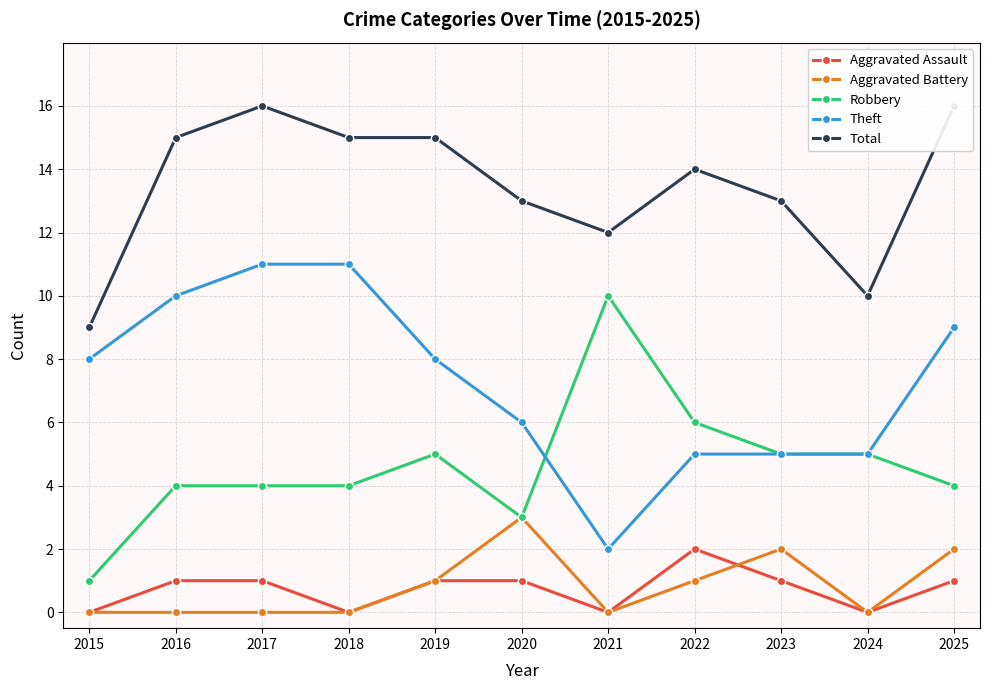

Which series has the largest total across all categories?

Total